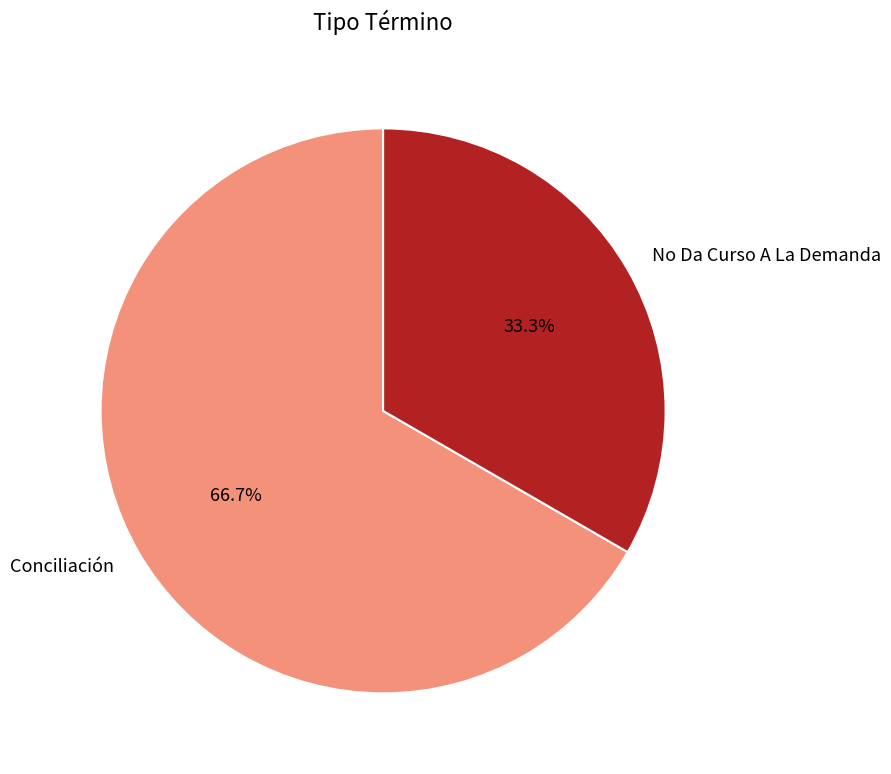

Does No Da Curso A La Demanda account for over 50% of the chart?

No